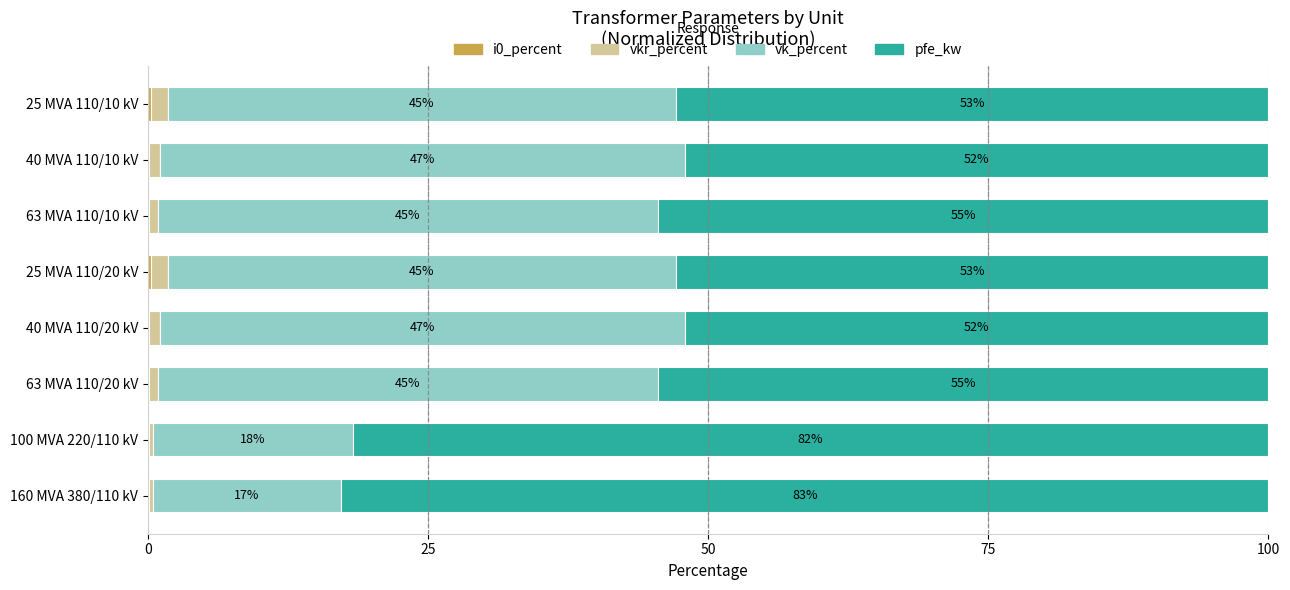

What is the total value across all series at 25 MVA 110/20 kV?

100.0